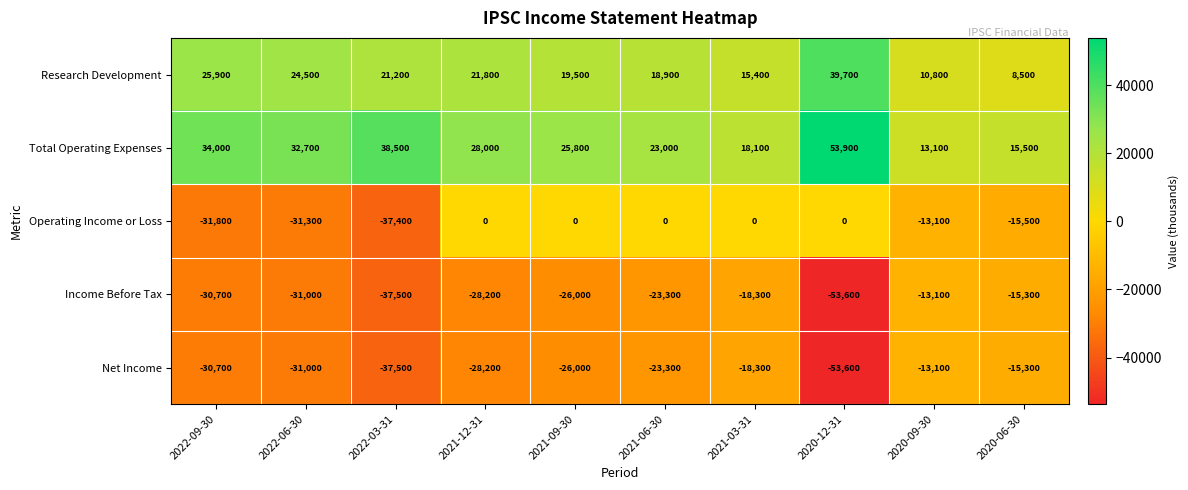

List the labels in order of Total Operating Expenses value, smallest first.

2020-09-30, 2020-06-30, 2021-03-31, 2021-06-30, 2021-09-30, 2021-12-31, 2022-06-30, 2022-09-30, 2022-03-31, 2020-12-31